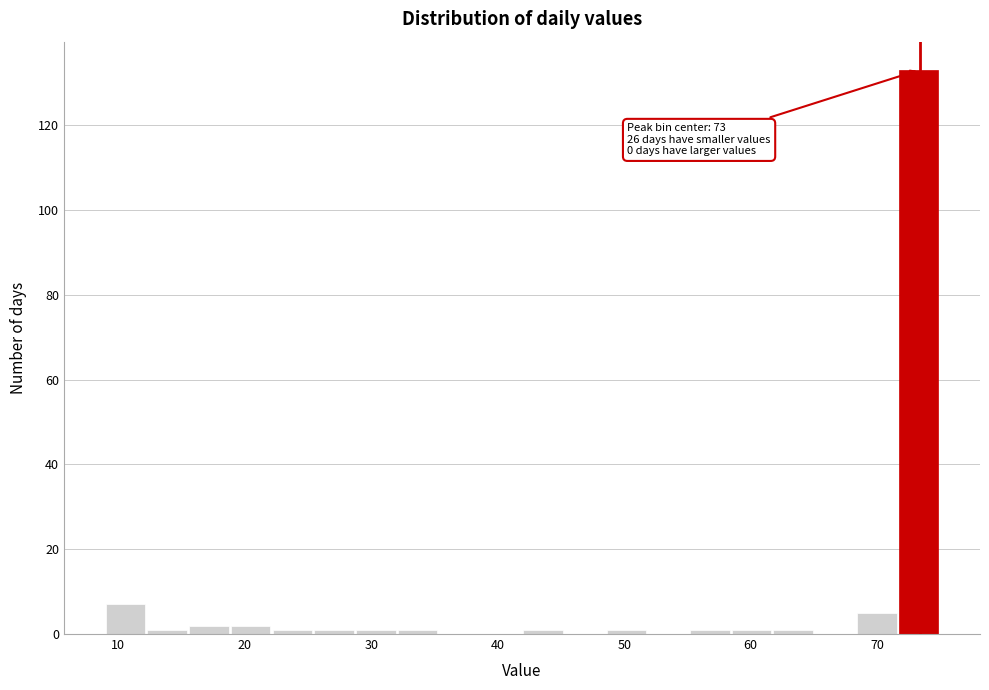

Around what value on the x-axis is the tallest bar? Give the approximate position of its centre, as read against the axis.

73